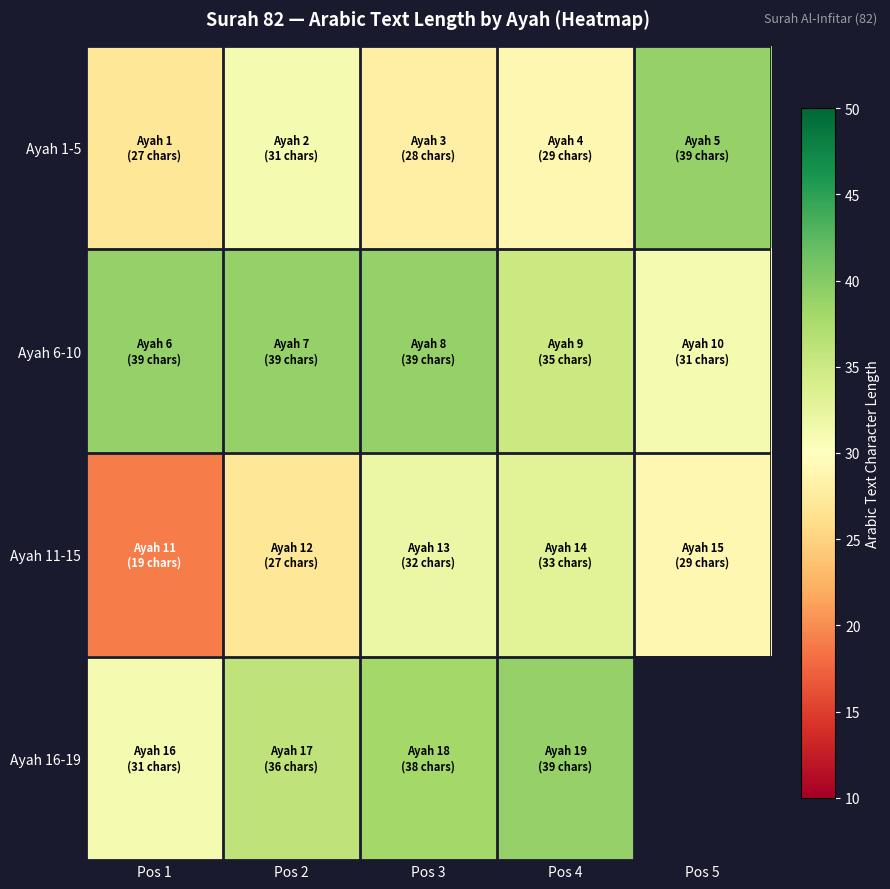

At Pos 2, list the series in order from largest to smallest.

Ayah 6-10, Ayah 16-19, Ayah 1-5, Ayah 11-15